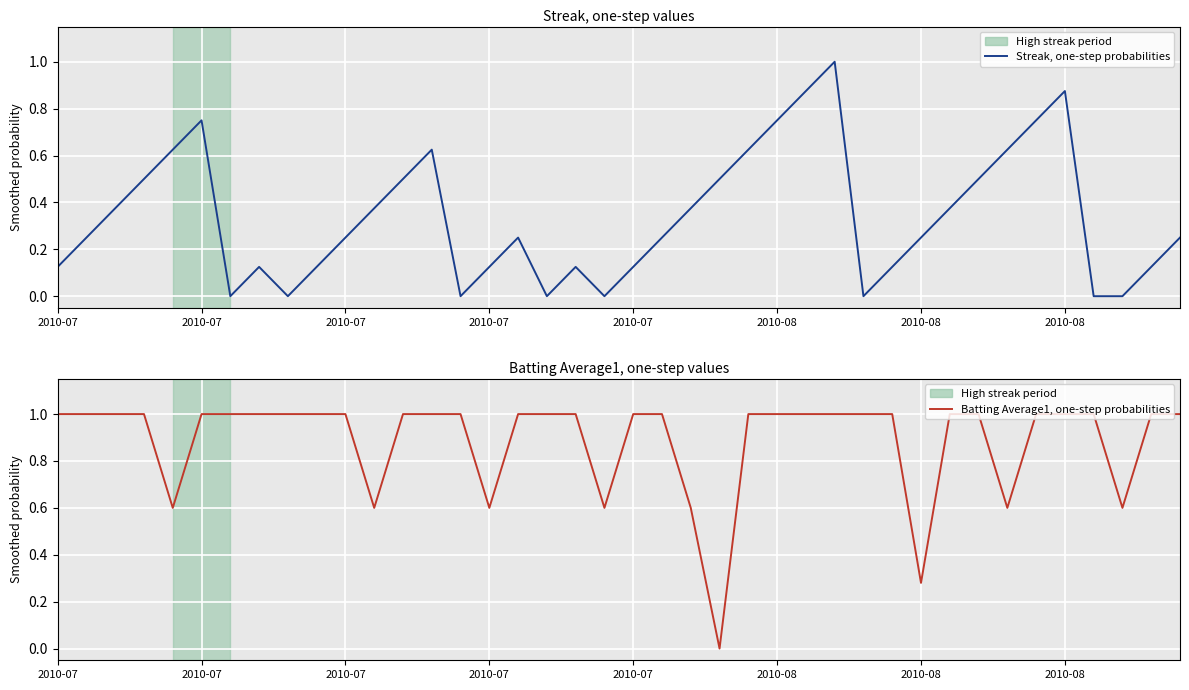

What is the total value across all series at 2010-07?

1.1